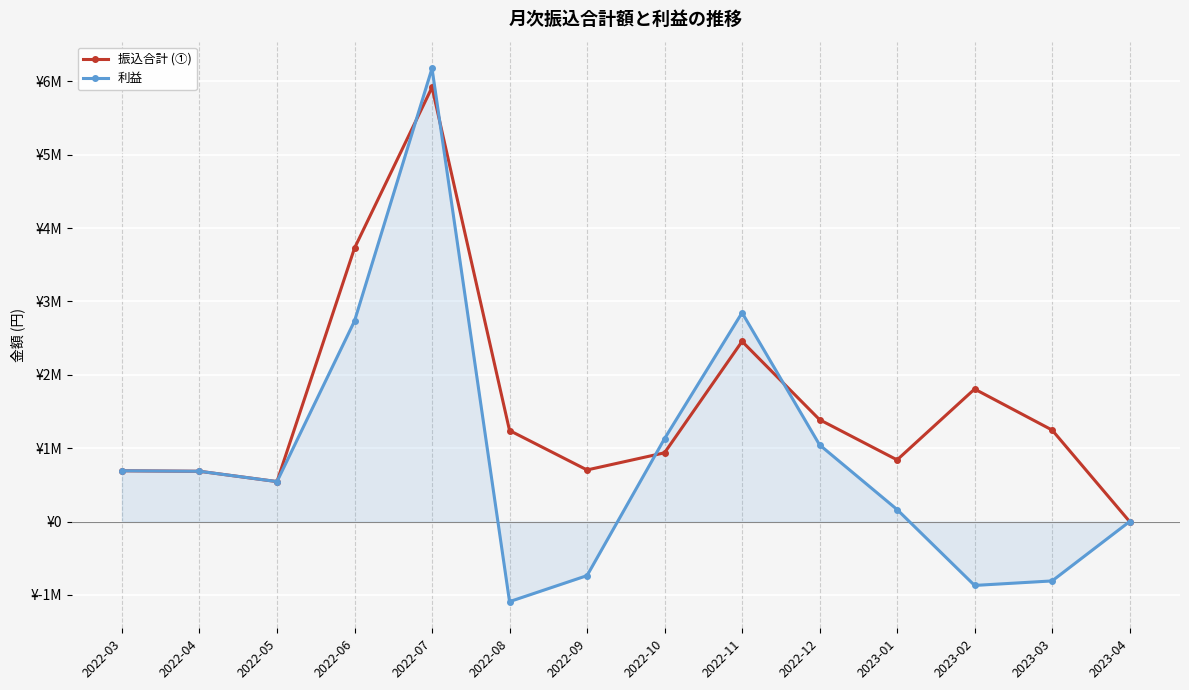

True or false: 振込合計 (①) has more than 0 interior local peaks.

True